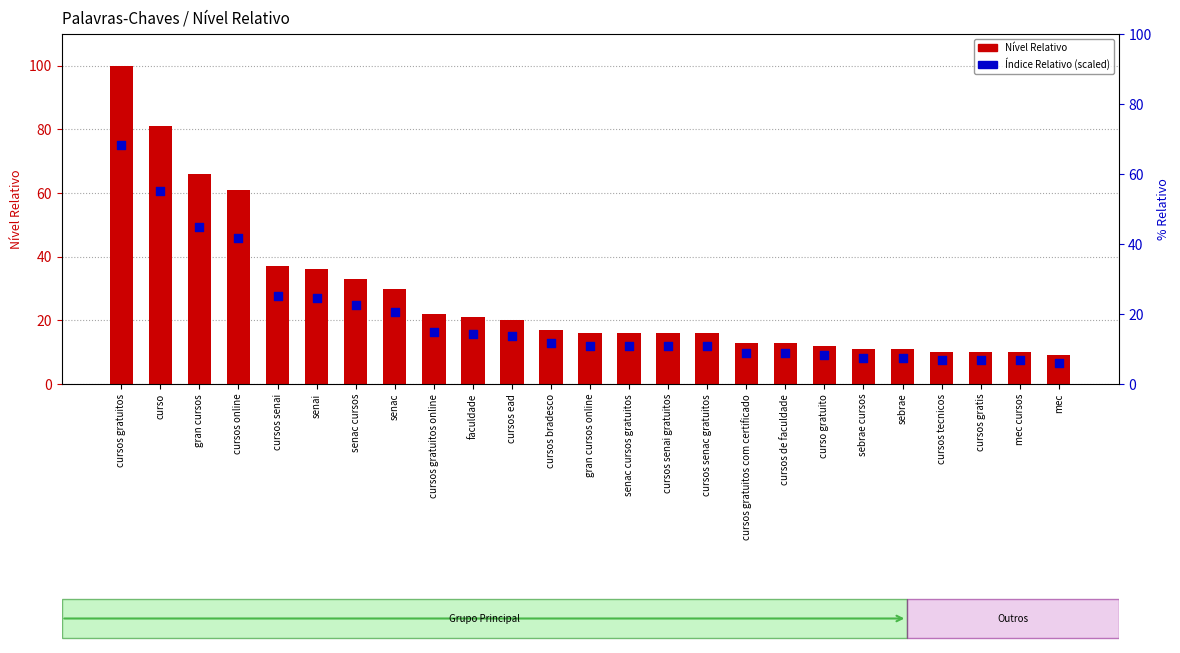

What are all the series names shown in the legend?

Nível Relativo, Índice Relativo (scaled)